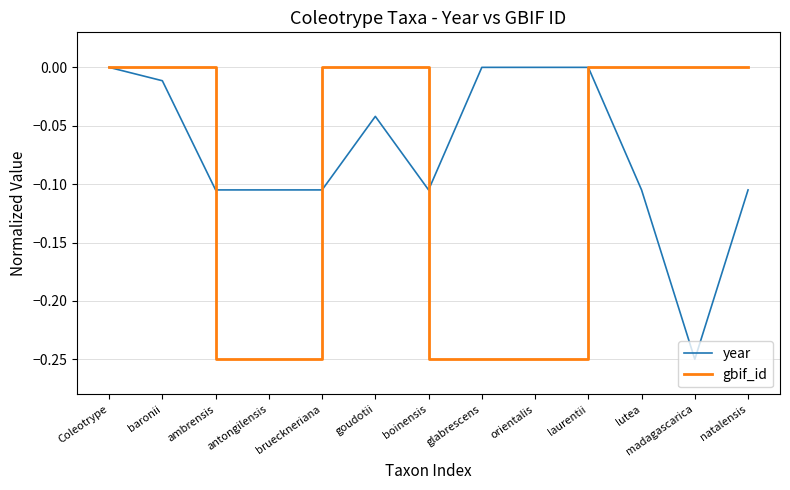

Count the number of data series in this chart.

2